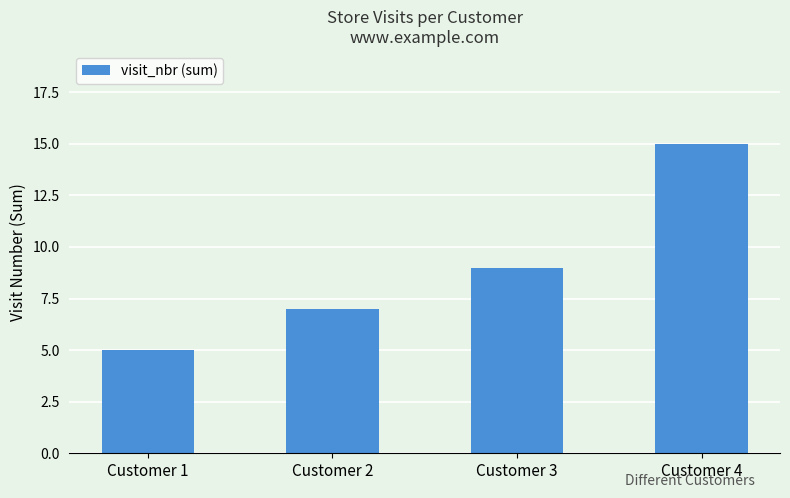

What is the smallest value displayed?

5